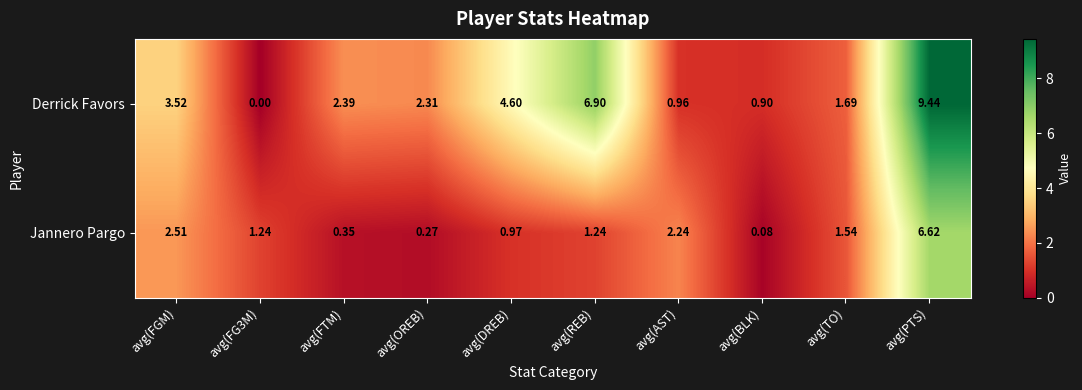

Which series has the largest total across all categories?

Derrick Favors